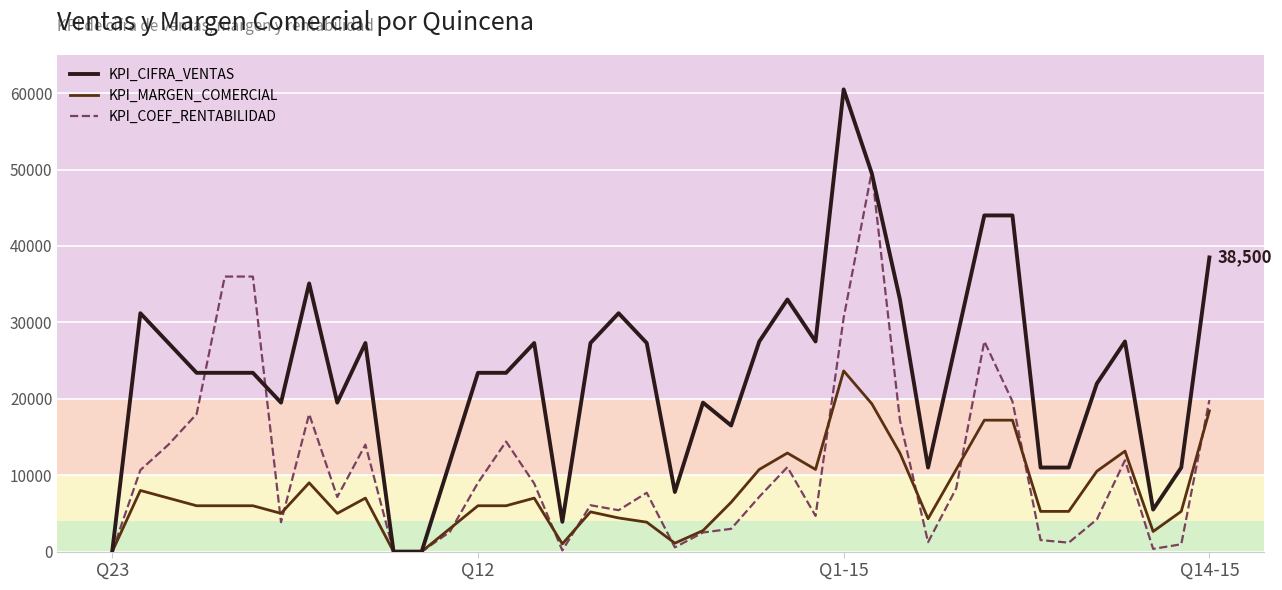

How many distinct data groups are displayed?

3